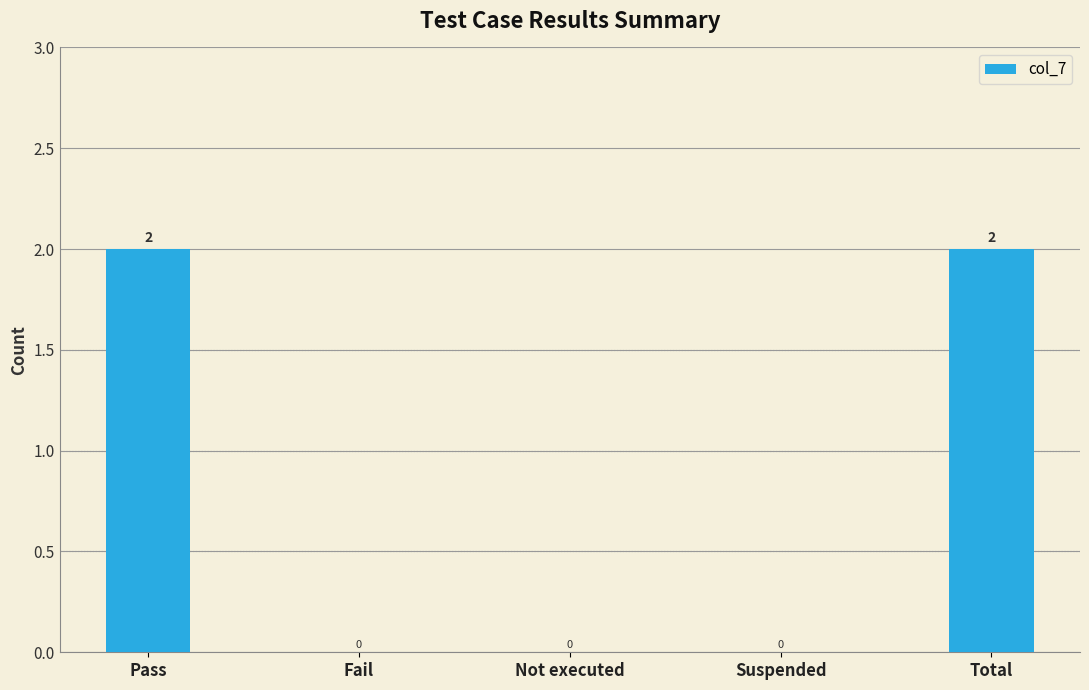

Between Fail and Total, which is larger?

Total